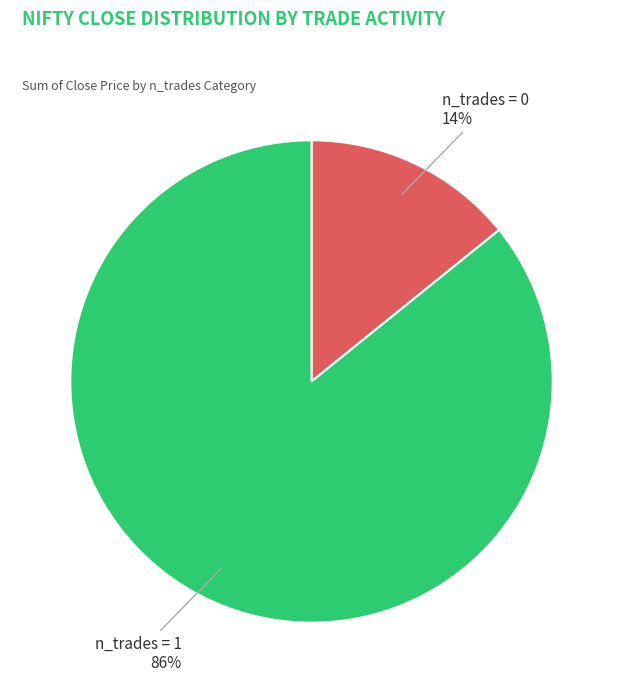

Is there any slice that represents more than half of the pie?

Yes